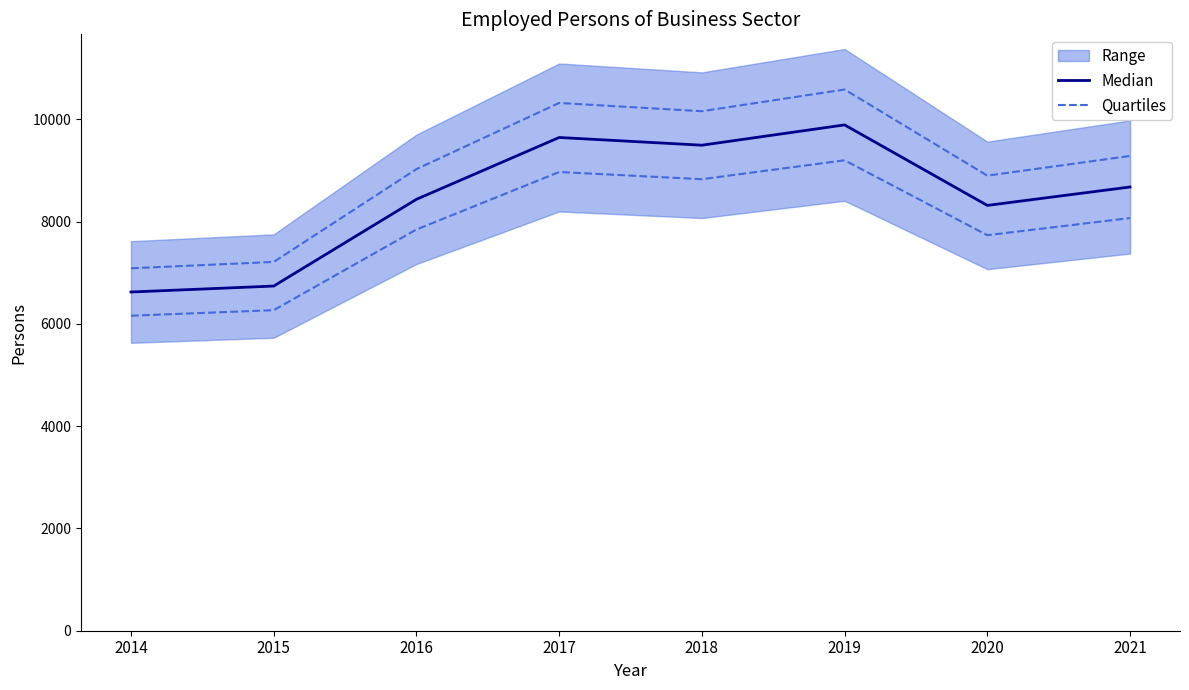

At how many categories does at least one series exceed 10549?

1